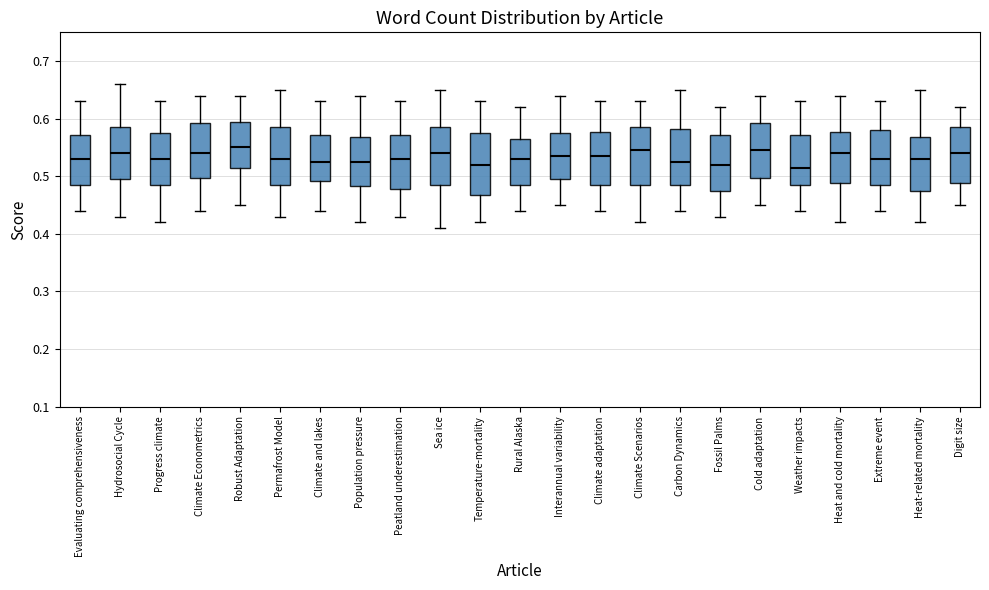

Reading left to right, transcribe this box plot: for each box, give where its median line is, the range the box spans, and where its two whiskers end, as read against the y-axis. The values are not printed on the chart, so give them approximately, as read against the axis.

Evaluating comprehensiveness: median 0.53, box 0.49 to 0.57, whiskers 0.44 to 0.63
Hydrosocial Cycle: median 0.54, box 0.50 to 0.59, whiskers 0.43 to 0.66
Progress climate: median 0.53, box 0.49 to 0.58, whiskers 0.42 to 0.63
Climate Econometrics: median 0.54, box 0.50 to 0.59, whiskers 0.44 to 0.64
Robust Adaptation: median 0.55, box 0.52 to 0.60, whiskers 0.45 to 0.64
Permafrost Model: median 0.53, box 0.49 to 0.59, whiskers 0.43 to 0.65
Climate and lakes: median 0.53, box 0.49 to 0.57, whiskers 0.44 to 0.63
Population pressure: median 0.53, box 0.48 to 0.57, whiskers 0.42 to 0.64
Peatland underestimation: median 0.53, box 0.48 to 0.57, whiskers 0.43 to 0.63
Sea ice: median 0.54, box 0.49 to 0.59, whiskers 0.41 to 0.65
Temperature-mortality: median 0.52, box 0.47 to 0.58, whiskers 0.42 to 0.63
Rural Alaska: median 0.53, box 0.49 to 0.57, whiskers 0.44 to 0.62
Interannual variability: median 0.54, box 0.50 to 0.58, whiskers 0.45 to 0.64
Climate adaptation: median 0.54, box 0.49 to 0.58, whiskers 0.44 to 0.63
Climate Scenarios: median 0.55, box 0.49 to 0.59, whiskers 0.42 to 0.63
Carbon Dynamics: median 0.53, box 0.49 to 0.58, whiskers 0.44 to 0.65
Fossil Palms: median 0.52, box 0.48 to 0.57, whiskers 0.43 to 0.62
Cold adaptation: median 0.55, box 0.50 to 0.59, whiskers 0.45 to 0.64
Weather impacts: median 0.52, box 0.49 to 0.57, whiskers 0.44 to 0.63
Heat and cold mortality: median 0.54, box 0.49 to 0.58, whiskers 0.42 to 0.64
Extreme event: median 0.53, box 0.49 to 0.58, whiskers 0.44 to 0.63
Heat-related mortality: median 0.53, box 0.48 to 0.57, whiskers 0.42 to 0.65
Digit size: median 0.54, box 0.49 to 0.59, whiskers 0.45 to 0.62